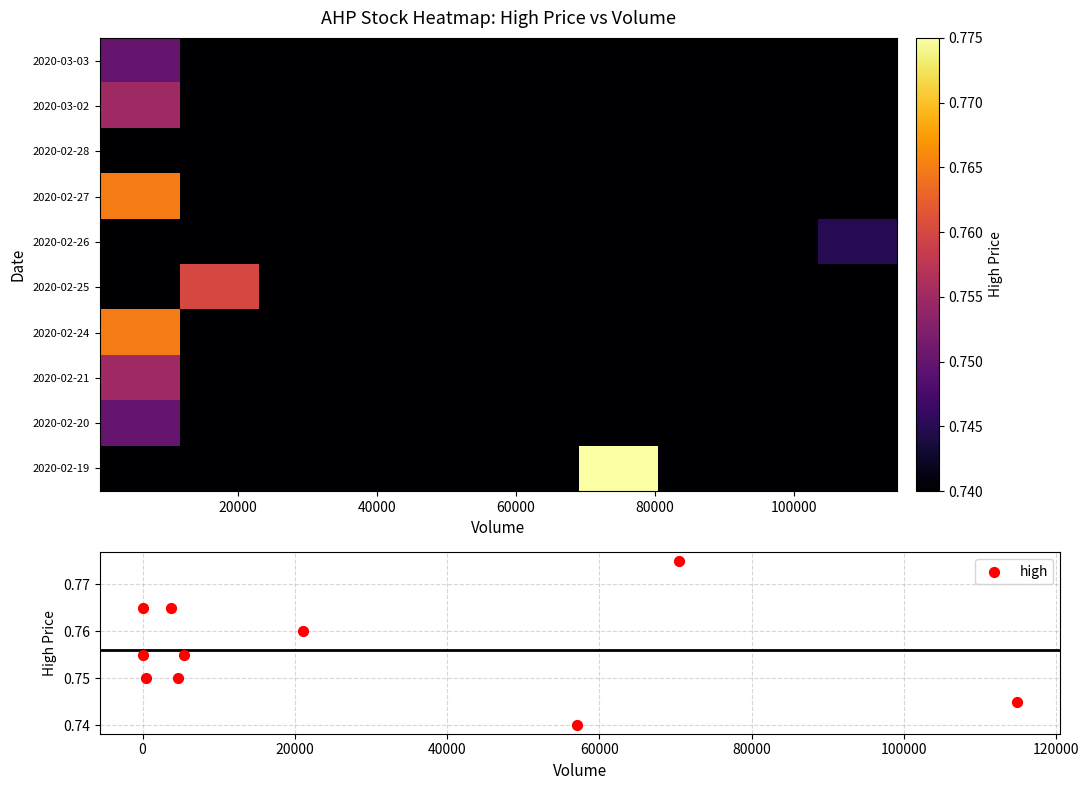

What is the average value of the 2020-02-24 series?

0.7